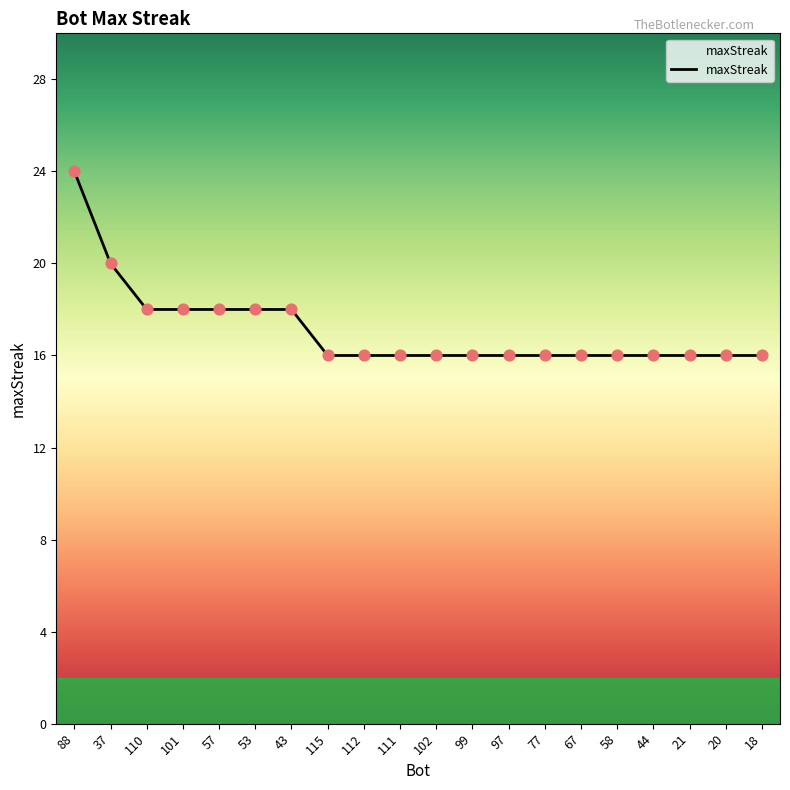

What is the change in value from 43 to 21?

-2